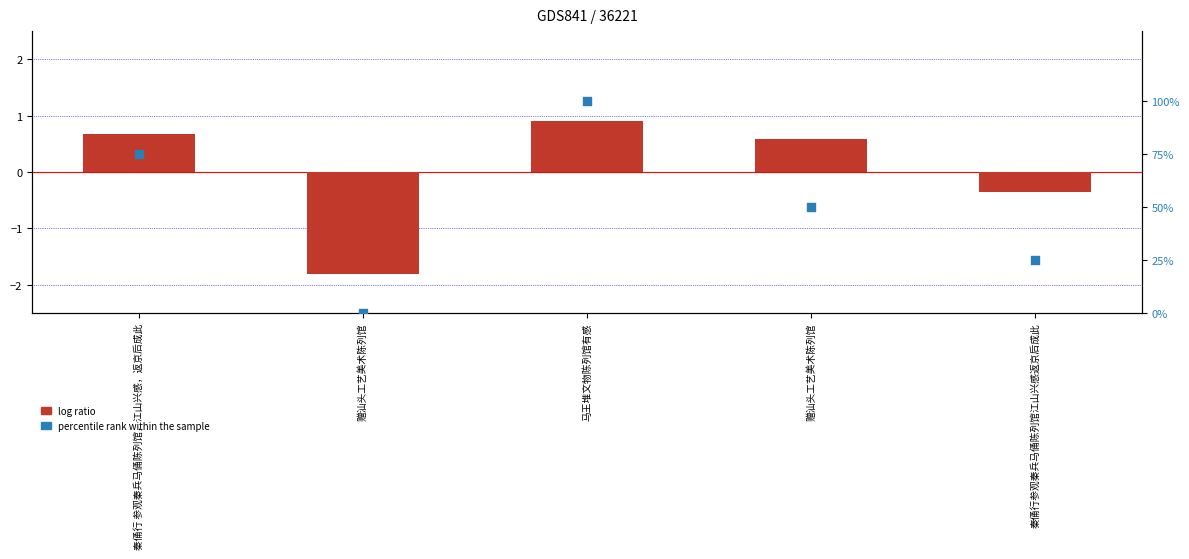

Which series contains the highest Y value?

percentile rank within the sample